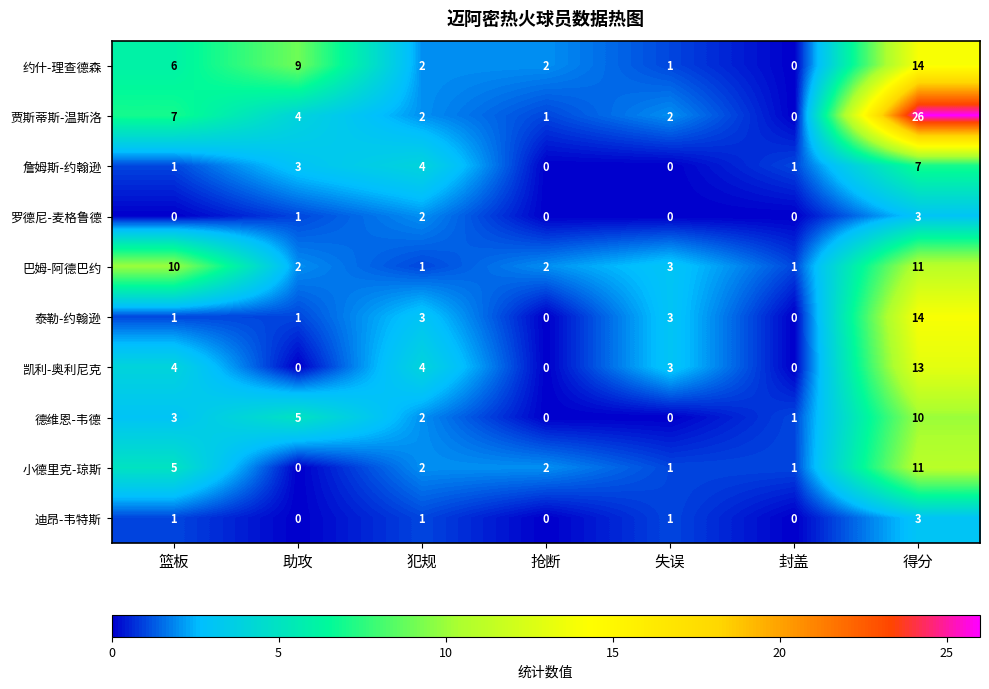

Count the number of categories in the chart.

7